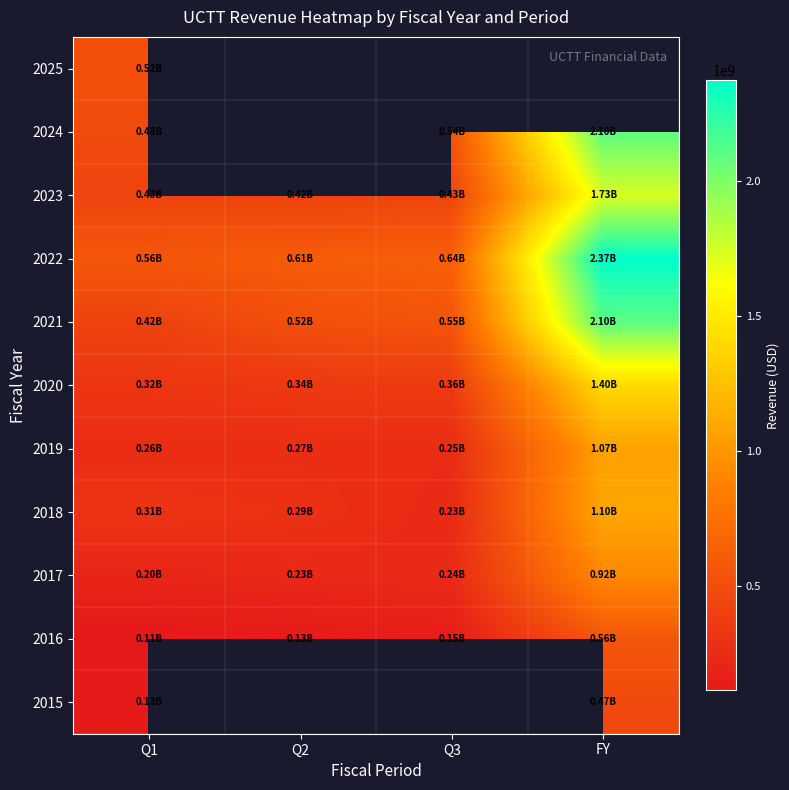

Where is 2016 nearest to the value 337494000?

Q3